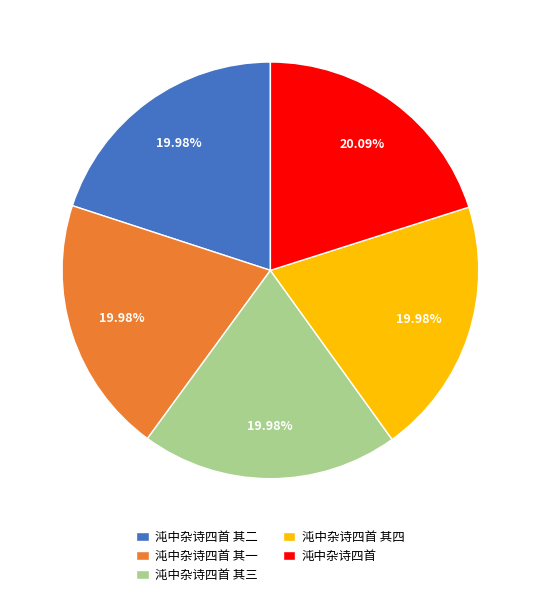

The 沌中杂诗四首 其四 slice represents 20% of the pie. True or false?

True